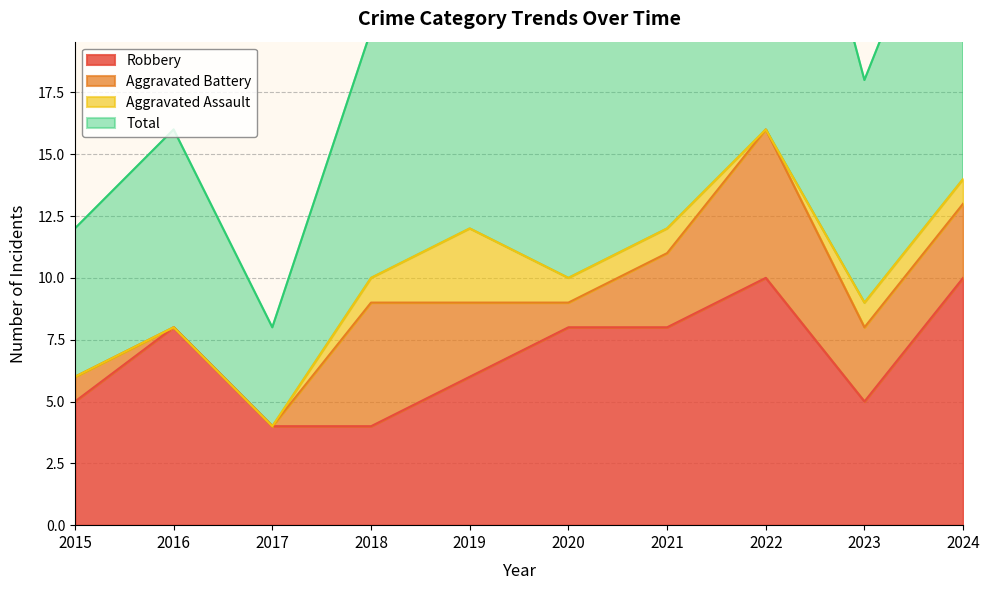

What is the difference between the second highest and minimum values in the Robbery series?

6